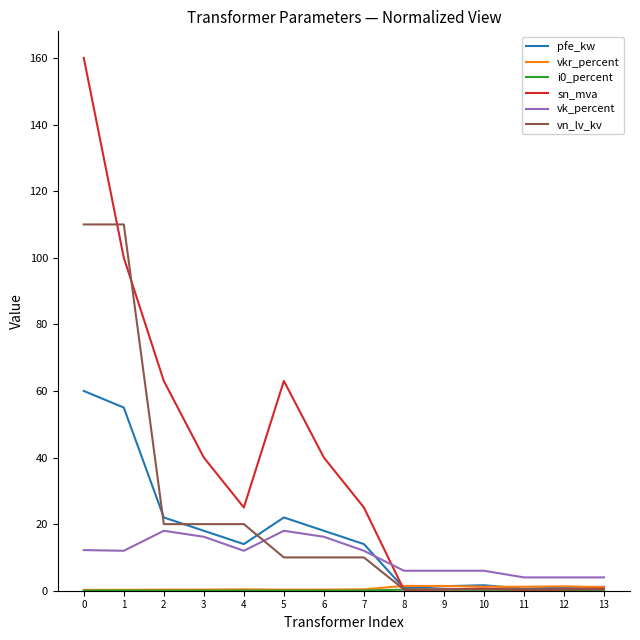

Between 4 and 12, which series saw the biggest shift?

sn_mva